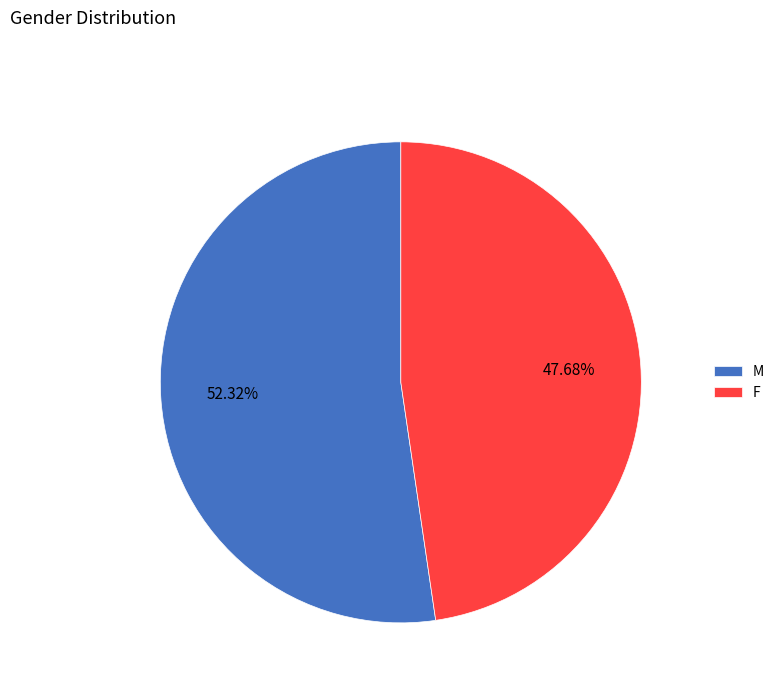

To the nearest percent, what percentage of the pie is M?

52%